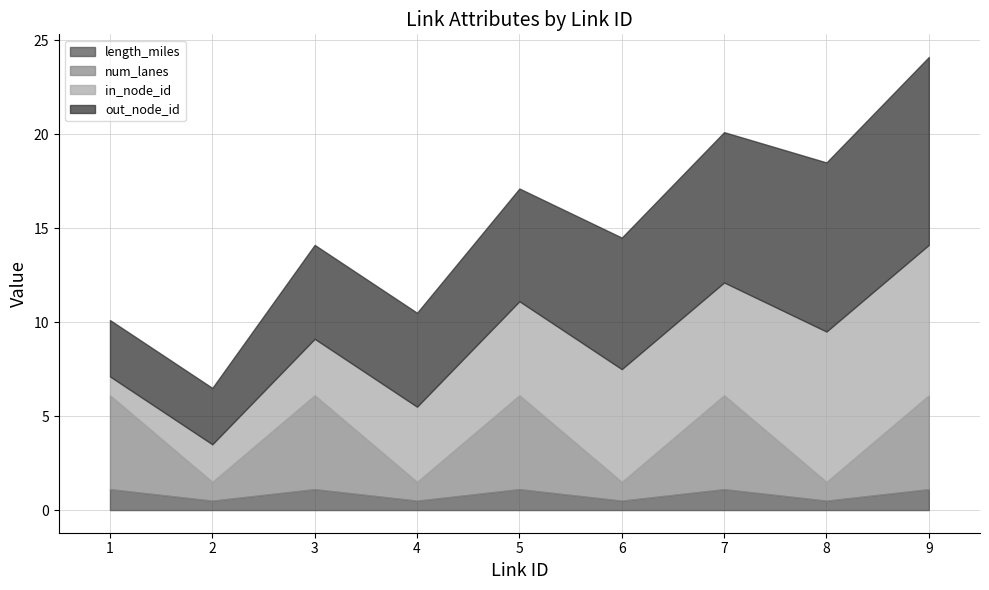

What is the minimum value for out_node_id?

3.0